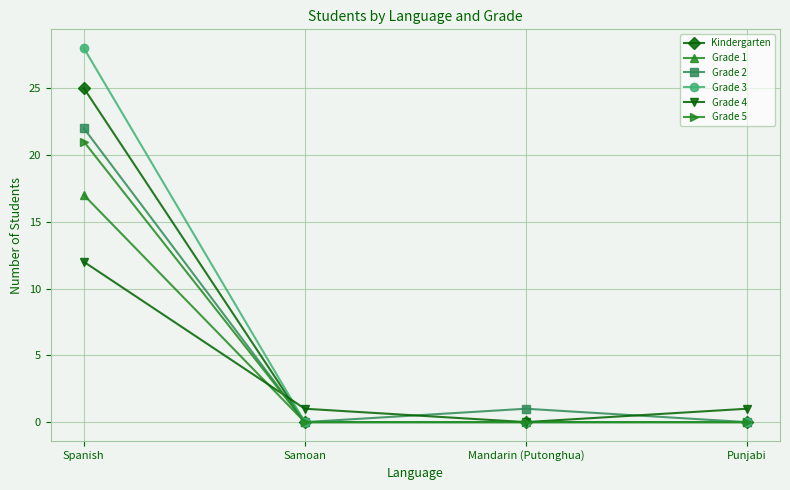

How many series are shown in this chart?

6